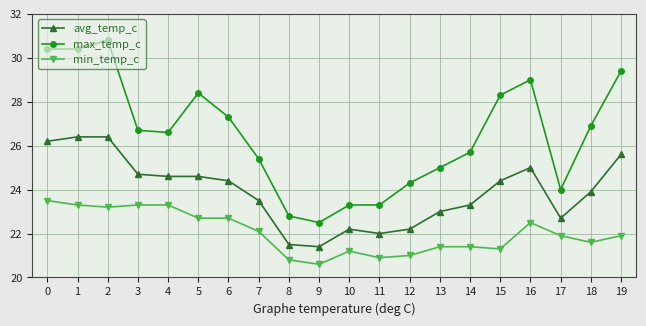

What is the highest value of the max_temp_c series?

30.8